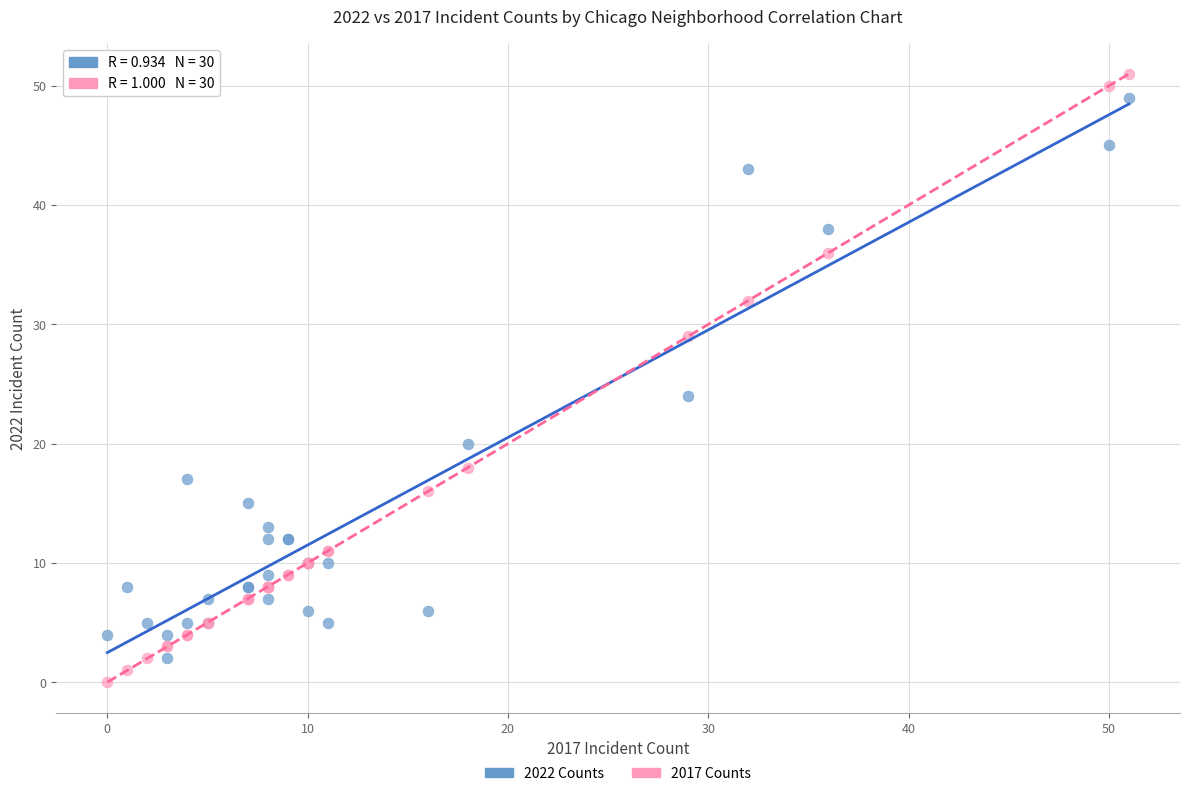

In the 2017 Counts series, what Y value is closest to 25?

29